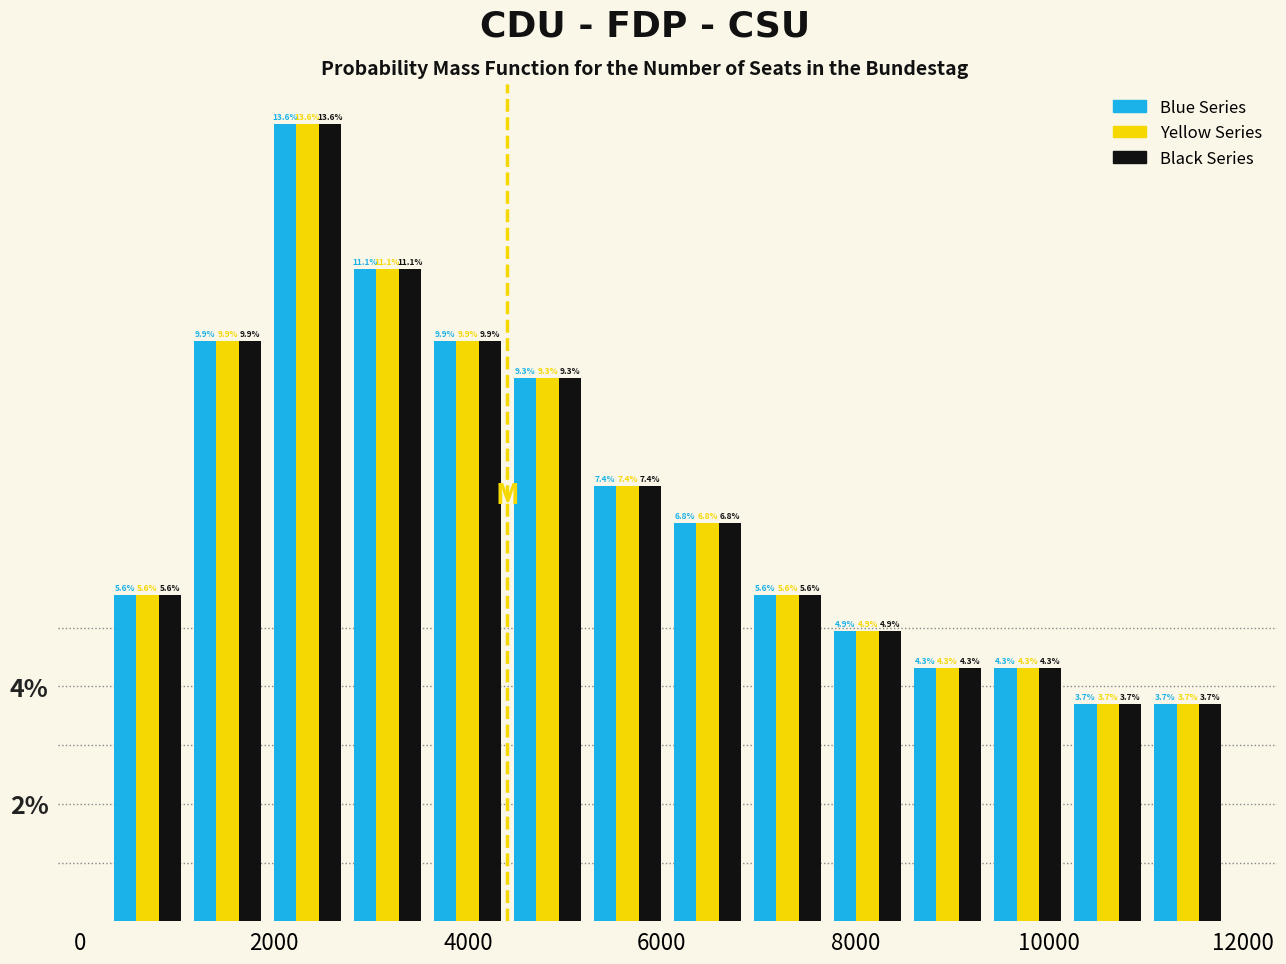

Reading left to right, transcribe this chart: for each range on the x-axis, give the height of each series' bar. The bar edges are not printed on the chart, so give them approximately, as read against the axis.

200 to 1200: Blue Series=5.6	Yellow Series=5.6	Black Series=5.6
1200 to 2000: Blue Series=9.9	Yellow Series=9.9	Black Series=9.9
2000 to 2800: Blue Series=13.6	Yellow Series=13.6	Black Series=13.6
2800 to 3600: Blue Series=11.1	Yellow Series=11.1	Black Series=11.1
3600 to 4400: Blue Series=9.9	Yellow Series=9.9	Black Series=9.9
4400 to 5200: Blue Series=9.3	Yellow Series=9.3	Black Series=9.3
5200 to 6000: Blue Series=7.4	Yellow Series=7.4	Black Series=7.4
6000 to 6800: Blue Series=6.8	Yellow Series=6.8	Black Series=6.8
6800 to 7800: Blue Series=5.6	Yellow Series=5.6	Black Series=5.6
7800 to 8600: Blue Series=4.9	Yellow Series=4.9	Black Series=4.9
8600 to 9400: Blue Series=4.3	Yellow Series=4.3	Black Series=4.3
9400 to 10200: Blue Series=4.3	Yellow Series=4.3	Black Series=4.3
10200 to 11000: Blue Series=3.7	Yellow Series=3.7	Black Series=3.7
11000 to 11800: Blue Series=3.7	Yellow Series=3.7	Black Series=3.7